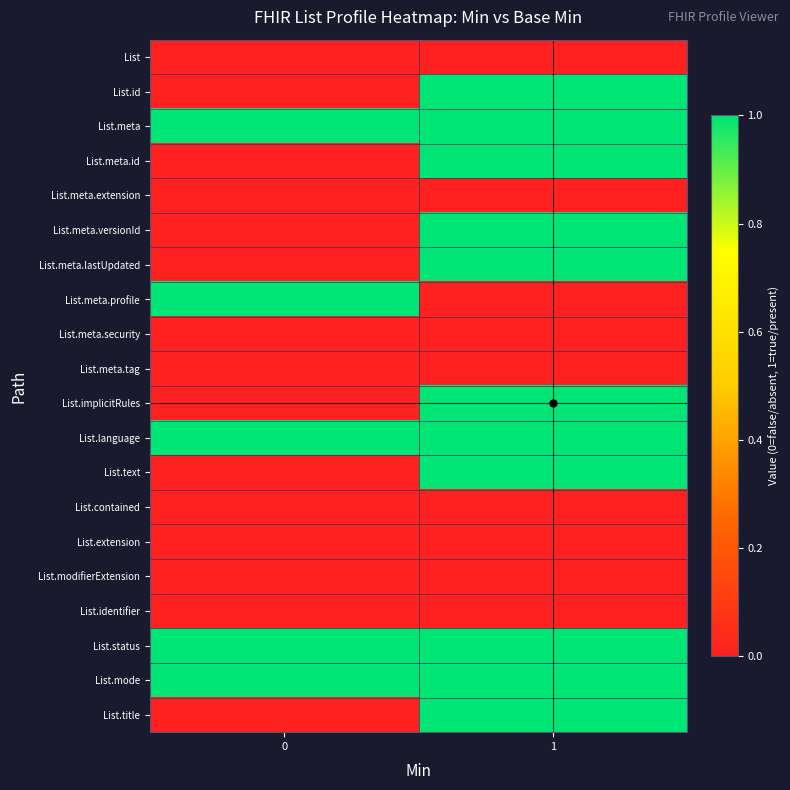

At 1, list the series in order from smallest to largest.

List, List.meta.extension, List.meta.profile, List.meta.security, List.meta.tag, List.contained, List.extension, List.modifierExtension, List.identifier, List.id, List.meta, List.meta.id, List.meta.versionId, List.meta.lastUpdated, List.implicitRules, List.language, List.text, List.status, List.mode, List.title